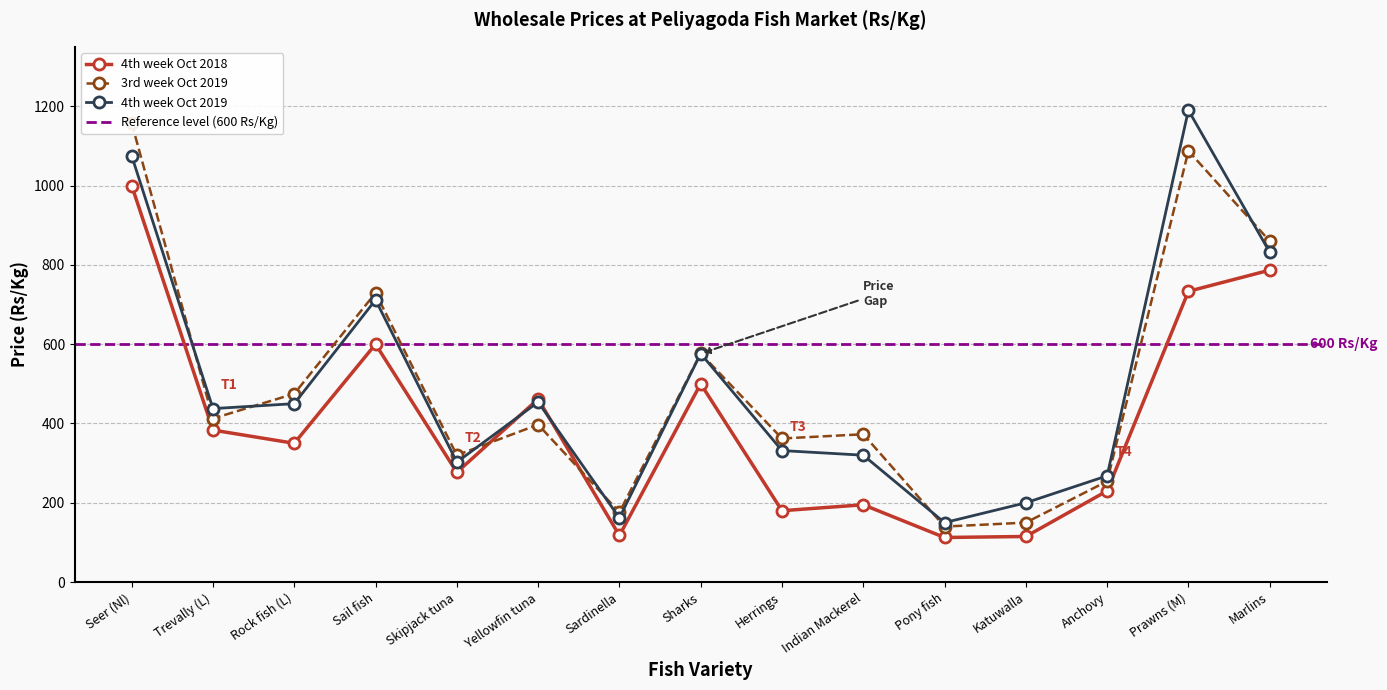

How many intersections are there between 3rd week Oct 2019 and 4th week Oct 2019?

6